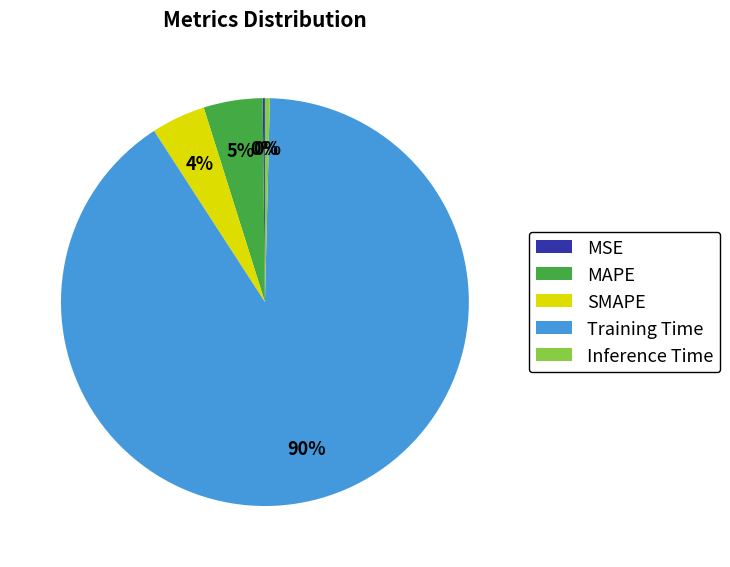

True or false: Training Time accounts for 98% of the total.

False